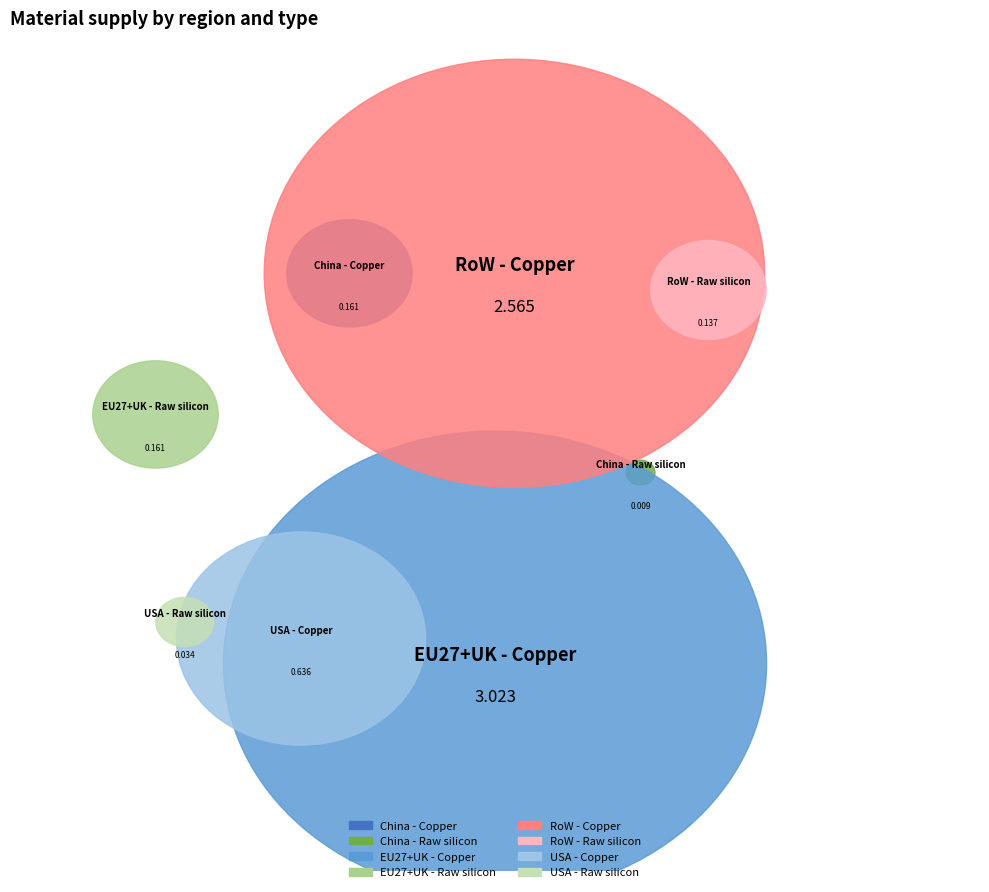

Does USA - Copper represent more than half of the total?

No